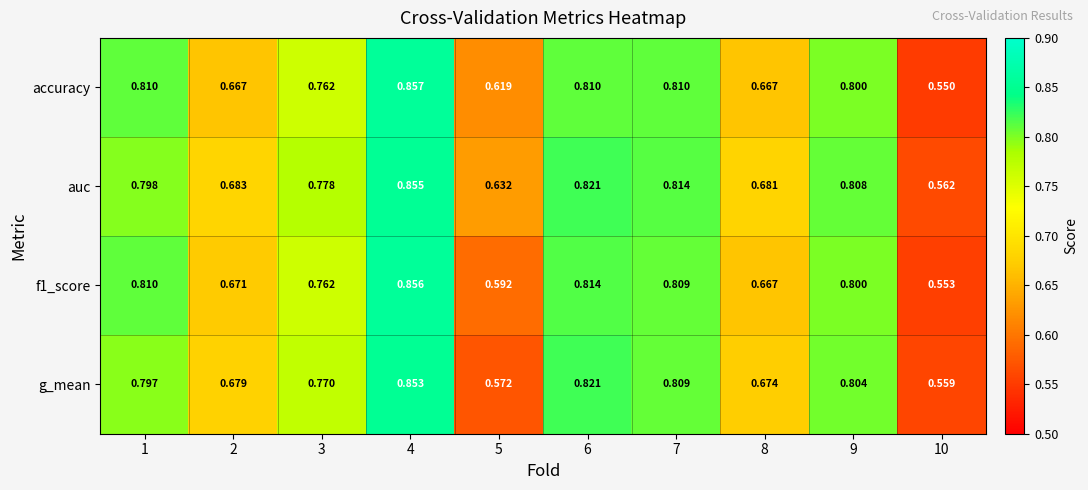

How many data points does each series have?

10